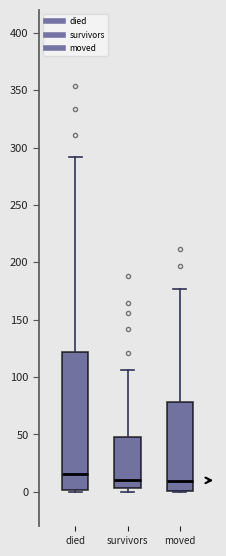

Reading left to right, transcribe this box plot: for each box, give where its median line is, the range the box spans, and where its two whiskers end, as read against the y-axis. The values are not printed on the chart, so give them approximately, as read against the axis.

died: median 15, box 0 to 120, whiskers 0 to 290
survivors: median 10, box 5 to 50, whiskers 0 to 105
moved: median 10, box 0 to 80, whiskers 0 to 175